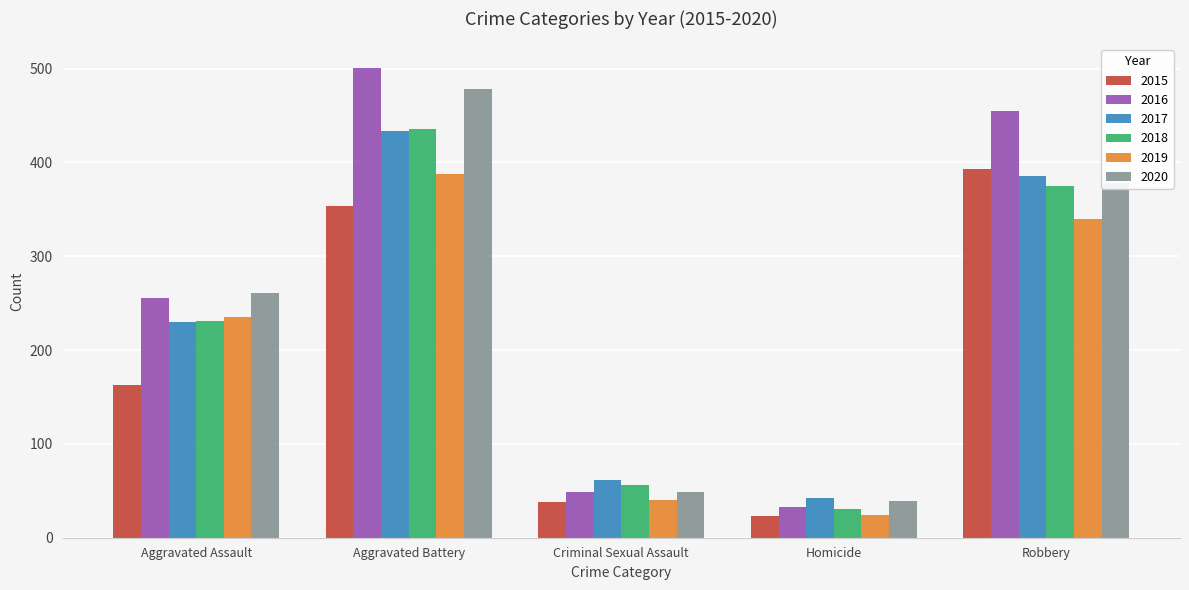

What is the sum of the 2018 values at Homicide and Aggravated Assault?

262